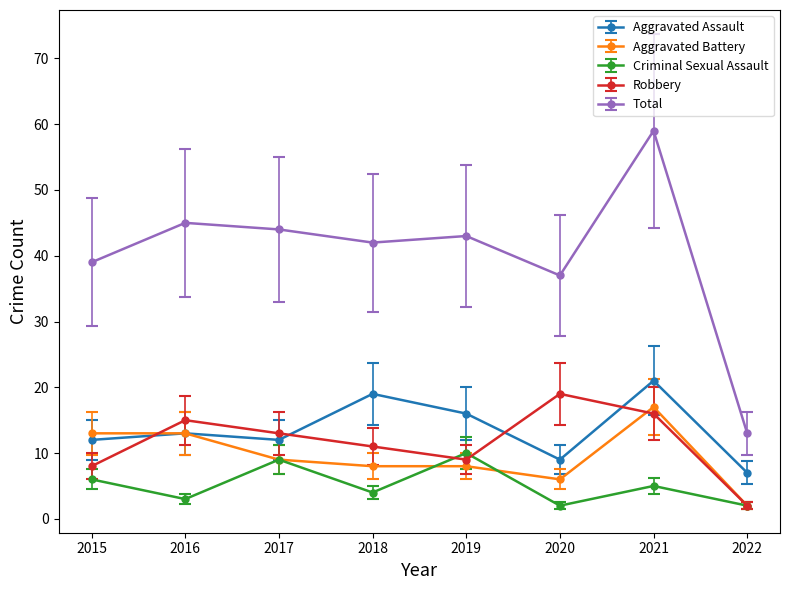

What value does the Robbery series have at 2019, to the nearest 10?

10